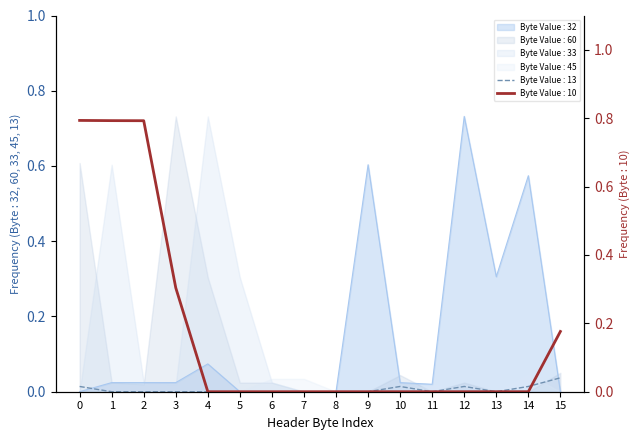

True or false: Byte Value : 32 has a value of 0.4 at 7.

False